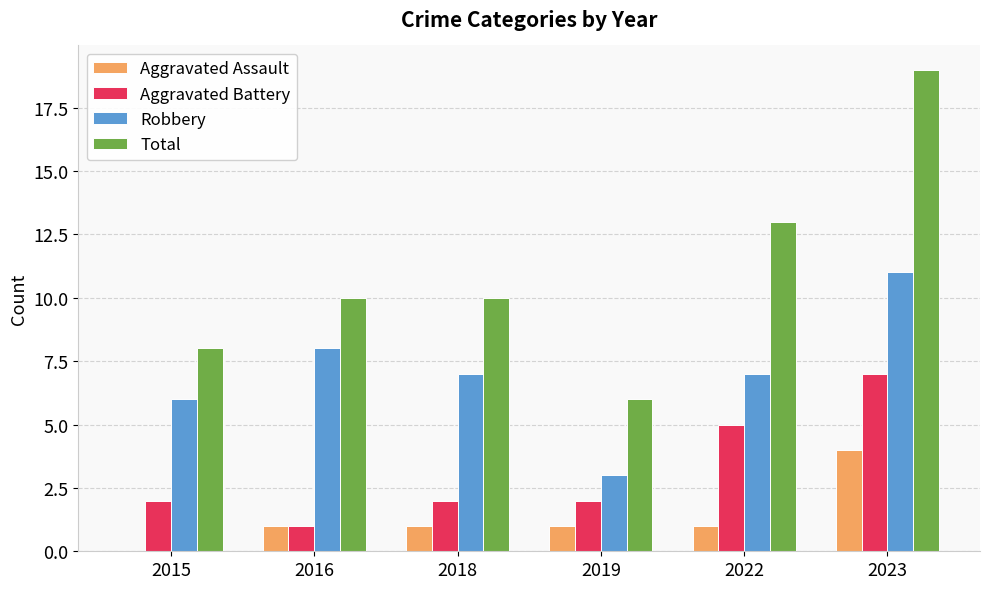

Between 2015 and 2018, which series saw the biggest shift?

Total